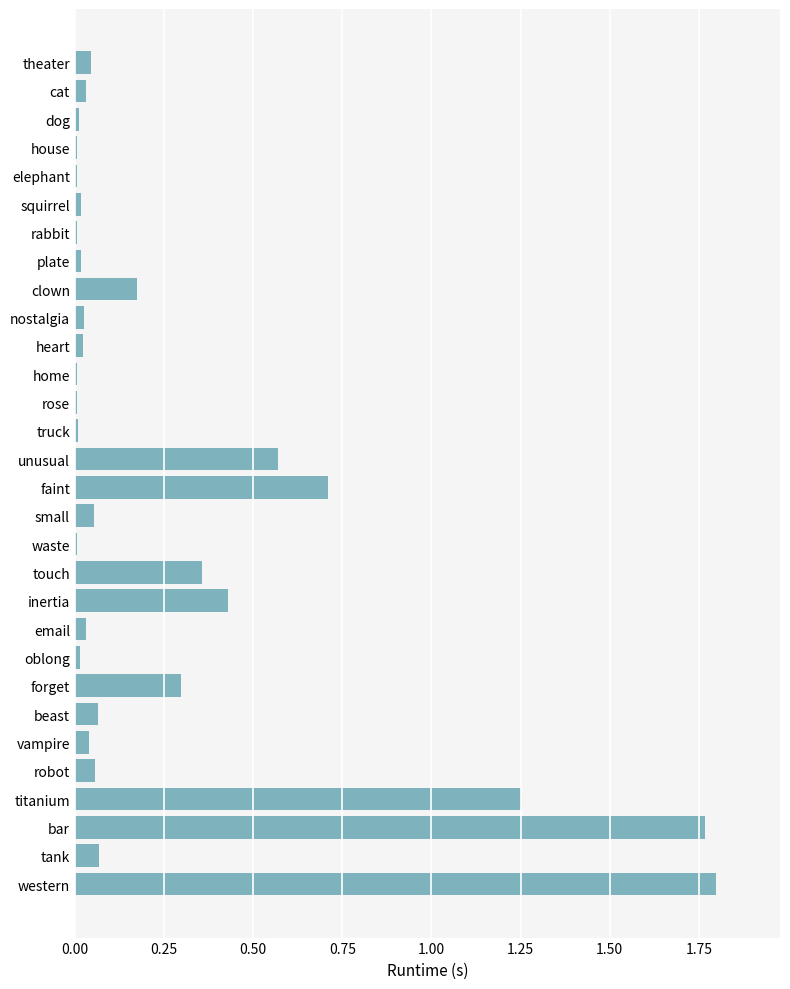

True or false: the data shows 0.0 at rabbit.

True